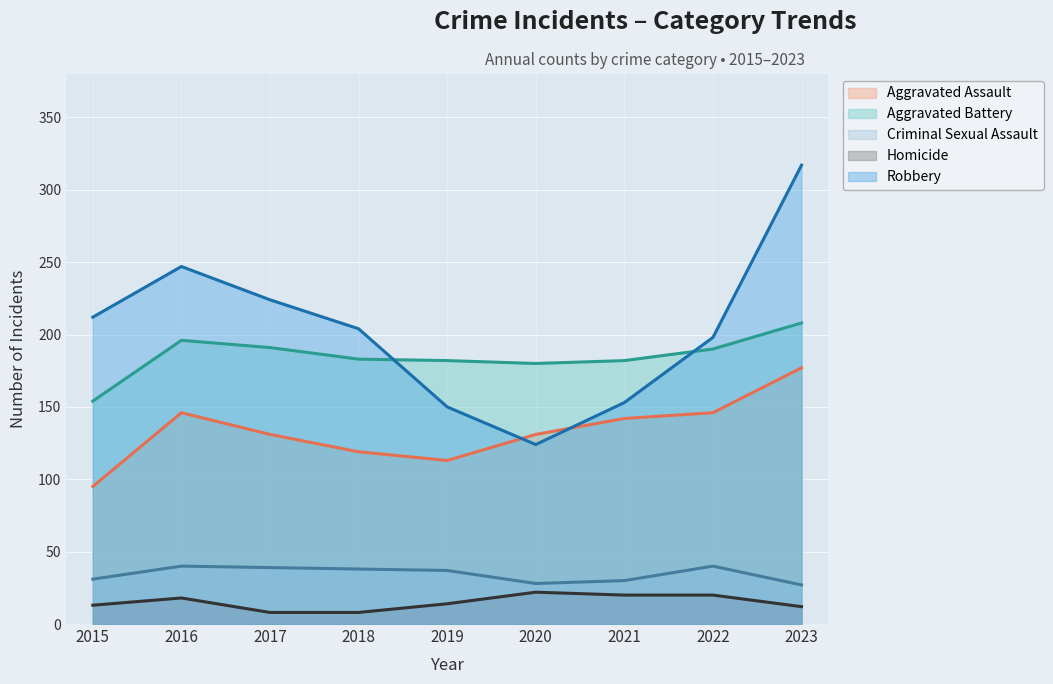

How many values in the Robbery series are below 204?

4